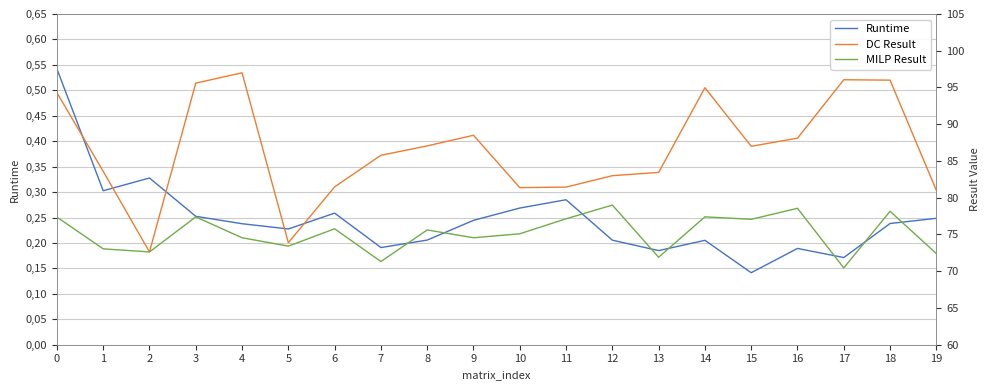

Is it true that Runtime equals 0.3 at 10?

True